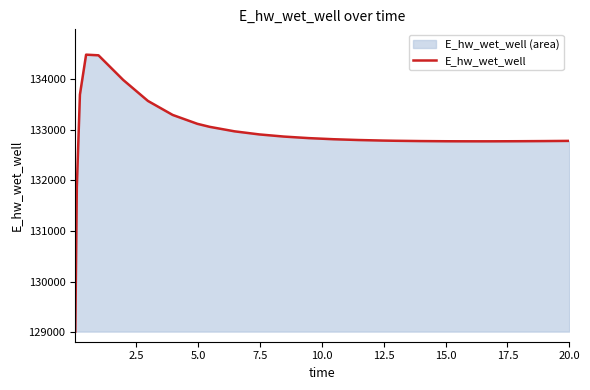

What is the difference between the maximum and minimum values?

5465.5